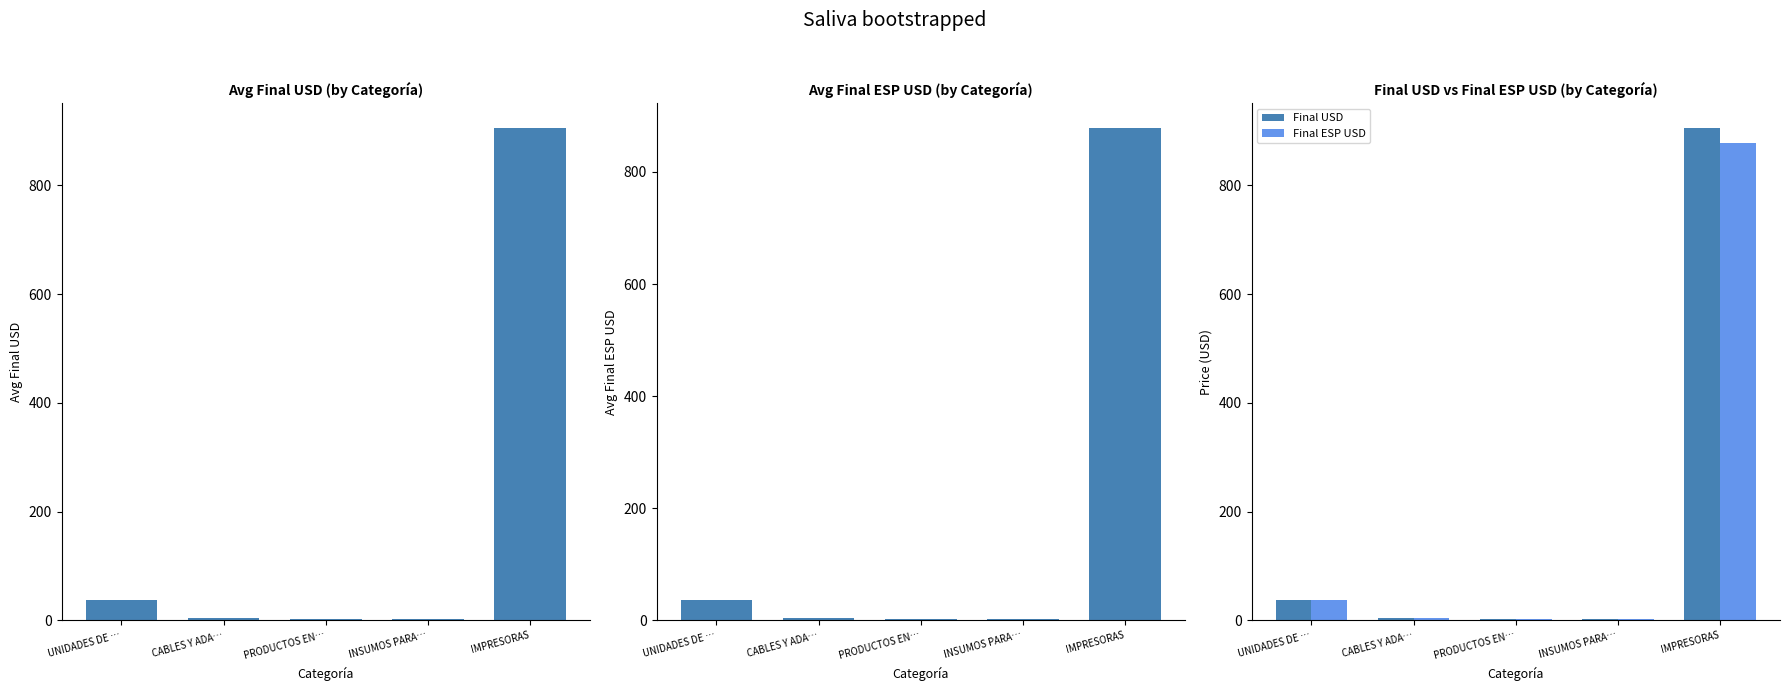

Reading left to right, what are all the values shown in this chart?

Avg Final USD: UNIDADES DE …=37.9	CABLES Y ADA…=4.2	PRODUCTOS EN…=1.7	INSUMOS PARA…=3.2	IMPRESORAS=905.6
Avg Final ESP USD: UNIDADES DE …=36.8	CABLES Y ADA…=4.1	PRODUCTOS EN…=1.6	INSUMOS PARA…=3.2	IMPRESORAS=878.4
Final USD: UNIDADES DE …=37.9	CABLES Y ADA…=4.2	PRODUCTOS EN…=1.7	INSUMOS PARA…=3.2	IMPRESORAS=905.6
Final ESP USD: UNIDADES DE …=36.8	CABLES Y ADA…=4.1	PRODUCTOS EN…=1.6	INSUMOS PARA…=3.2	IMPRESORAS=878.4